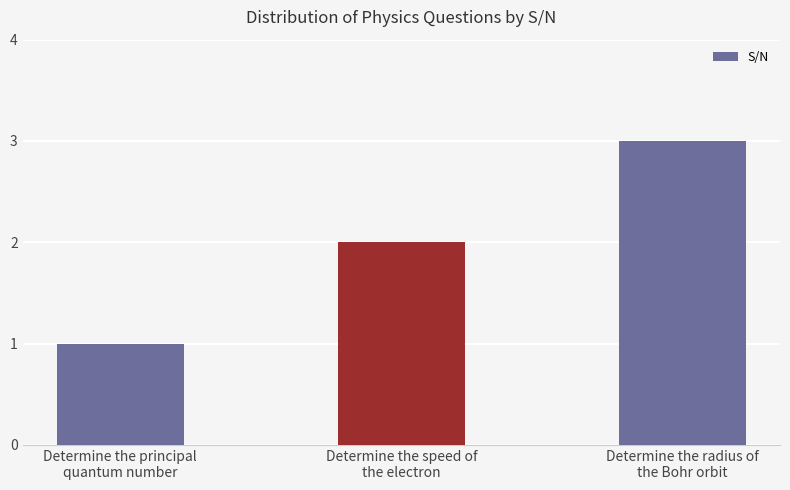

The value at Determine the speed of
the electron is 3. True or false?

False